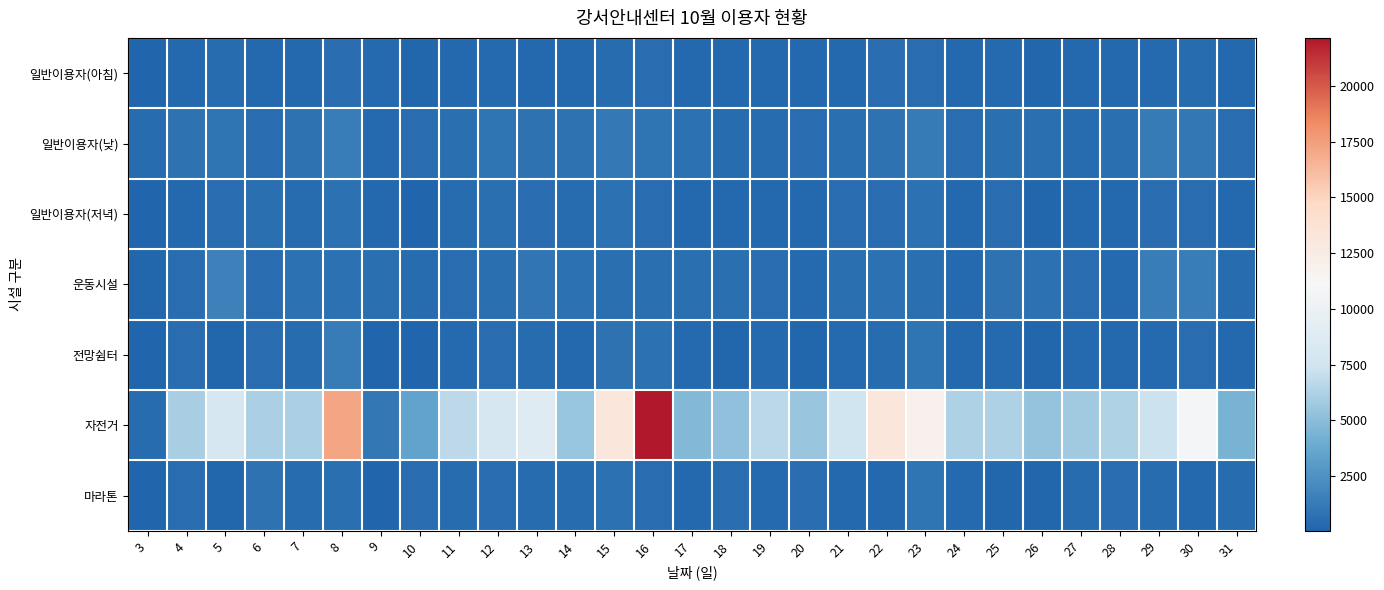

Reading left to right, list all the values displayed in this chart.

일반이용자(아침): 3=93	4=300	5=400	6=290	7=290	8=510	9=350	10=160	11=230	12=370	13=300	14=220	15=470	16=550	17=300	18=250	19=230	20=250	21=230	22=500	23=480	24=280	25=350	26=158	27=250	28=250	29=380	30=400	31=230
일반이용자(낮): 3=420	4=770	5=900	6=510	7=750	8=1400	9=360	10=510	11=570	12=900	13=770	14=780	15=1150	16=850	17=700	18=450	19=420	20=480	21=620	22=750	23=1220	24=520	25=600	26=580	27=420	28=570	29=1200	30=1000	31=500
일반이용자(저녁): 3=47	4=300	5=540	6=578	7=390	8=700	9=250	10=90	11=410	12=580	13=490	14=450	15=660	16=560	17=250	18=225	19=240	20=230	21=550	22=502	23=710	24=300	25=480	26=190	27=240	28=300	29=530	30=502	31=240
운동시설: 3=150	4=530	5=1580	6=557	7=695	8=670	9=600	10=440	11=490	12=566	13=950	14=656	15=575	16=590	17=585	18=632	19=490	20=370	21=570	22=712	23=609	24=370	25=750	26=708	27=540	28=318	29=1400	30=1342	31=455
전망쉼터: 3=75	4=505	5=178	6=490	7=430	8=1260	9=44	10=130	11=320	12=549	13=425	14=247	15=740	16=680	17=315	18=160	19=320	20=150	21=340	22=470	23=835	24=300	25=350	26=155	27=330	28=267	29=375	30=560	31=240
자전거: 3=455	4=6053	5=8000	6=6108	7=6150	8=17200	9=1020	10=3430	11=6700	12=8016	13=8680	14=5476	15=13244	16=22150	17=4780	18=5190	19=6650	20=5498	21=7390	22=13280	23=11895	24=6190	25=6180	26=5380	27=5820	28=6295	29=7240	30=10880	31=4410
마라톤: 3=130	4=481	5=210	6=758	7=393	8=570	9=52	10=558	11=400	12=552	13=468	14=457	15=726	16=535	17=225	18=488	19=360	20=486	21=255	22=258	23=830	24=345	25=215	26=185	27=390	28=538	29=415	30=238	31=443